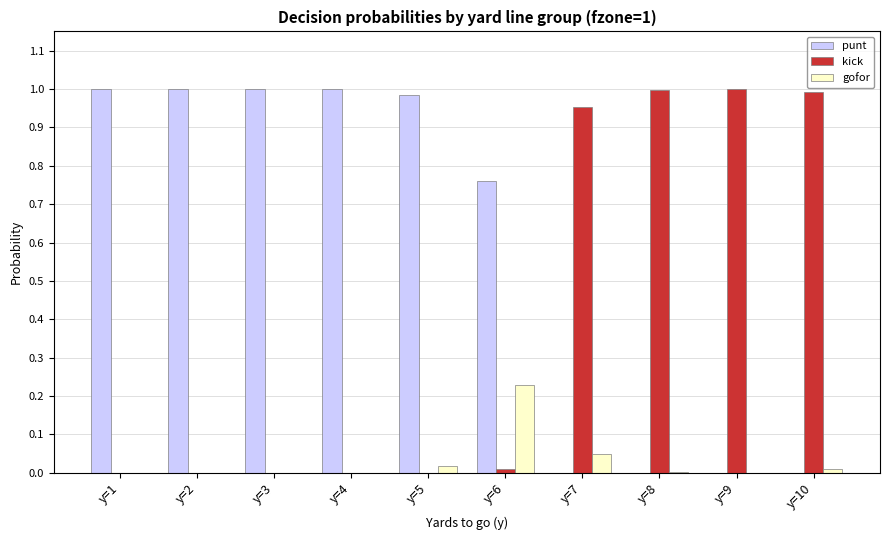

What are all the series names shown in the legend?

punt, kick, gofor